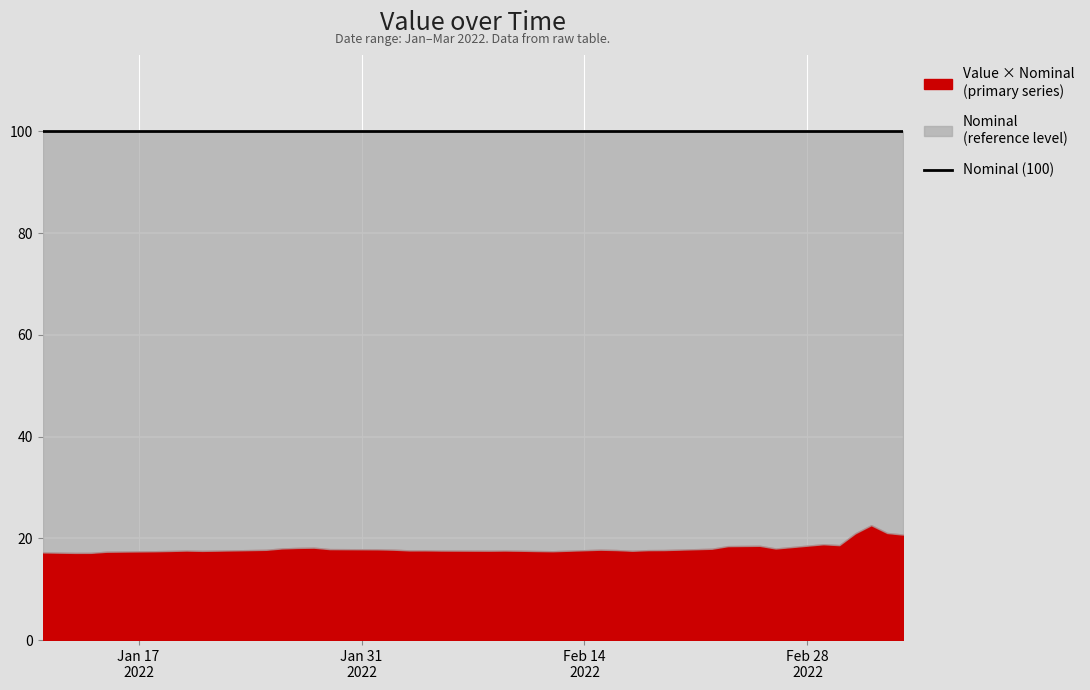

What value does the Value series have at 2022-02-11?

0.2